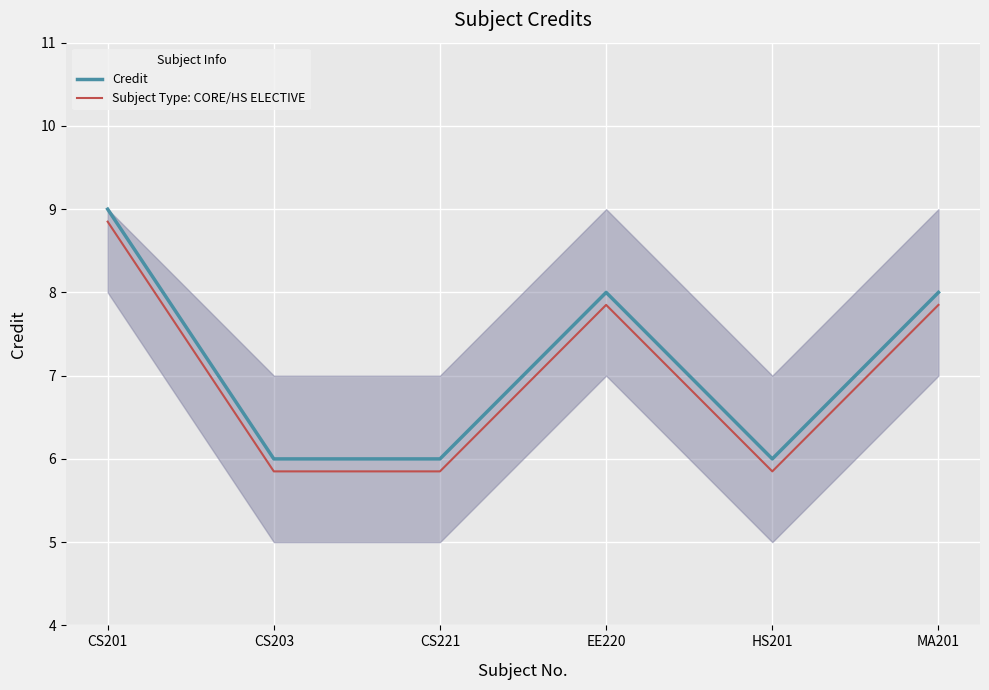

The Subject Type: CORE/HS ELECTIVE series shows 7.8 at MA201. True or false?

True